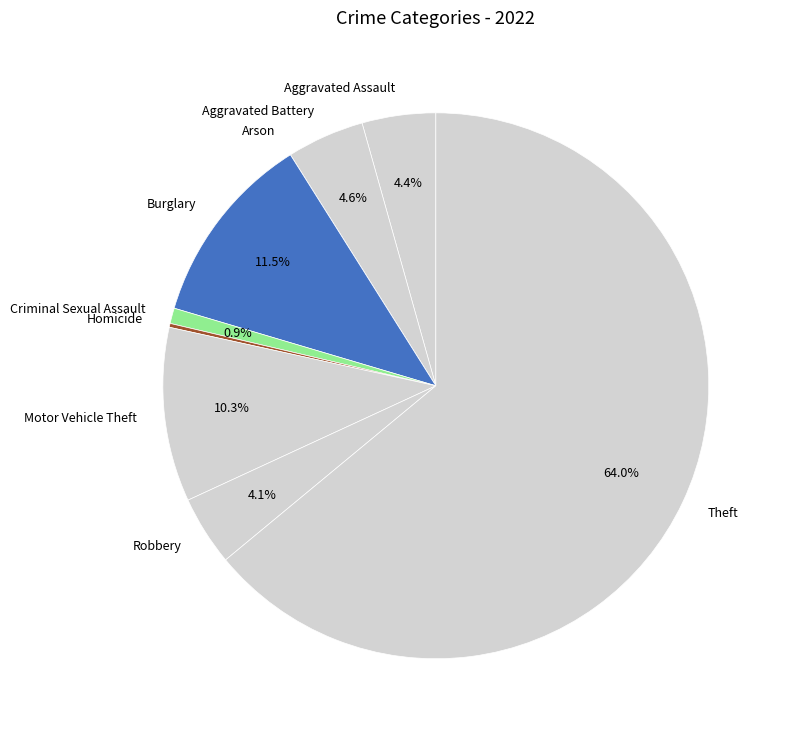

Which has a higher value, Theft or Aggravated Assault?

Theft